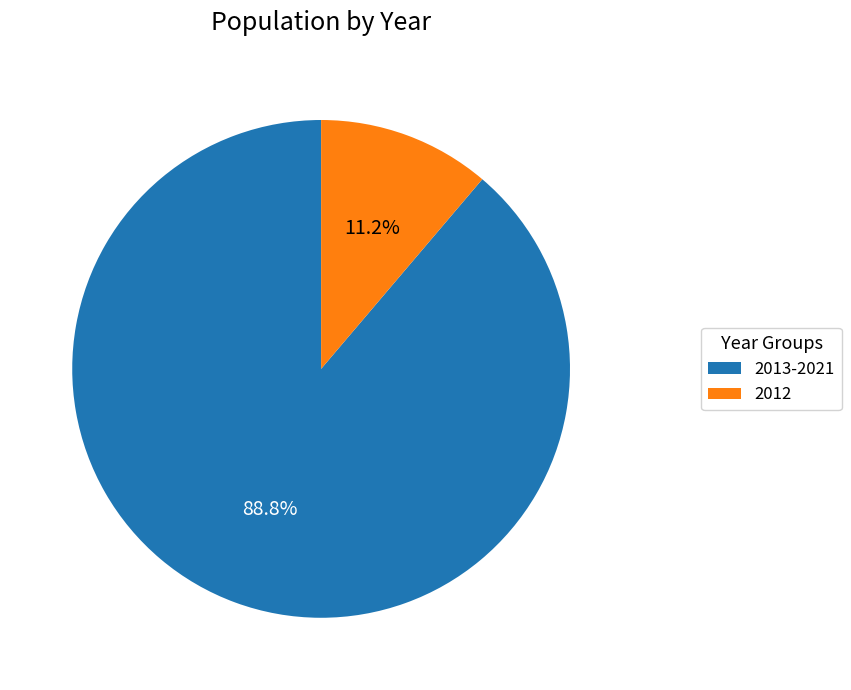

Which has a higher value, 2012 or 2013-2021?

2013-2021